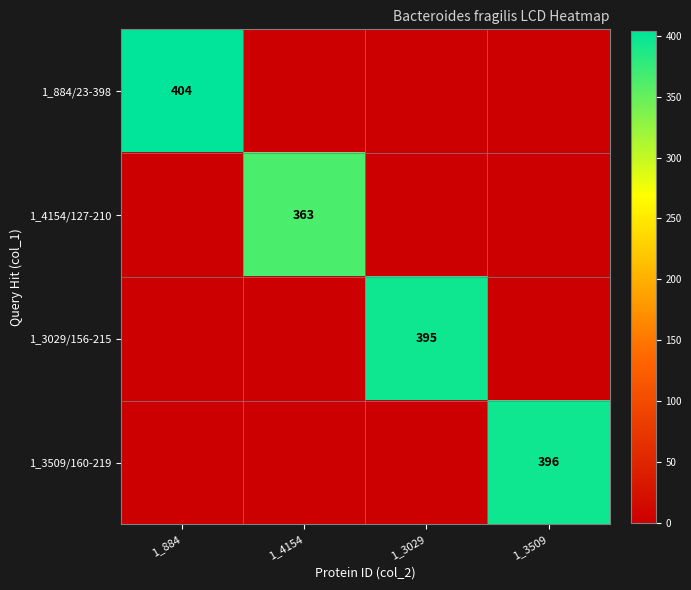

At which category does the chart reach its peak across all series?

1_884